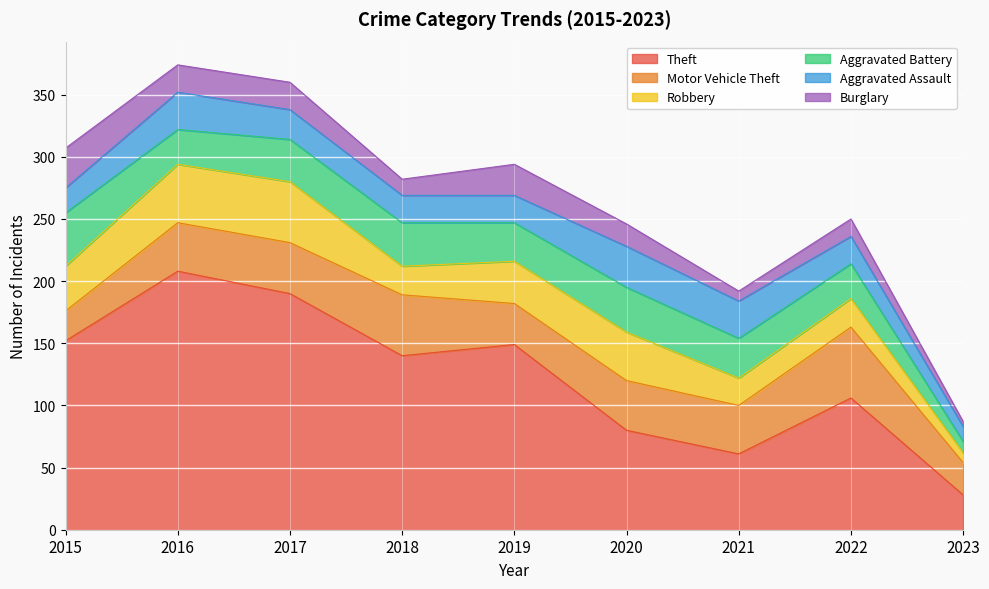

What is the difference between the Aggravated Battery values at 2023 and 2018?

26